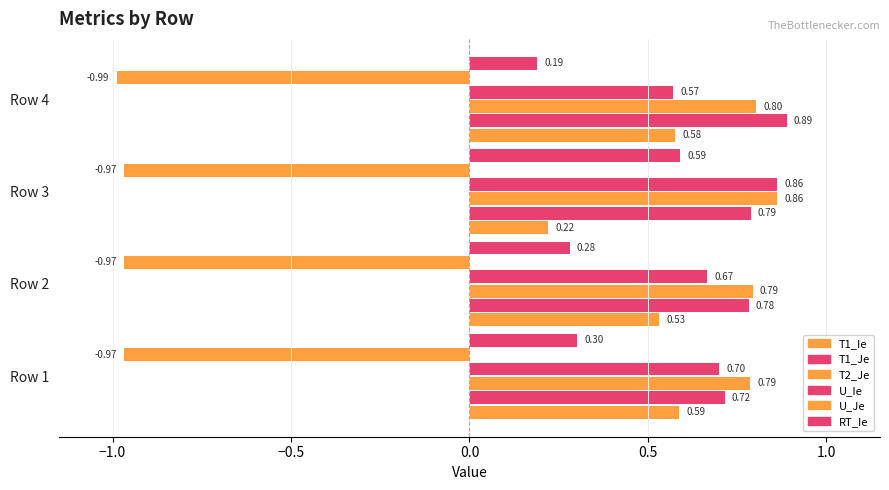

At how many categories does at least one series exceed 0?

4